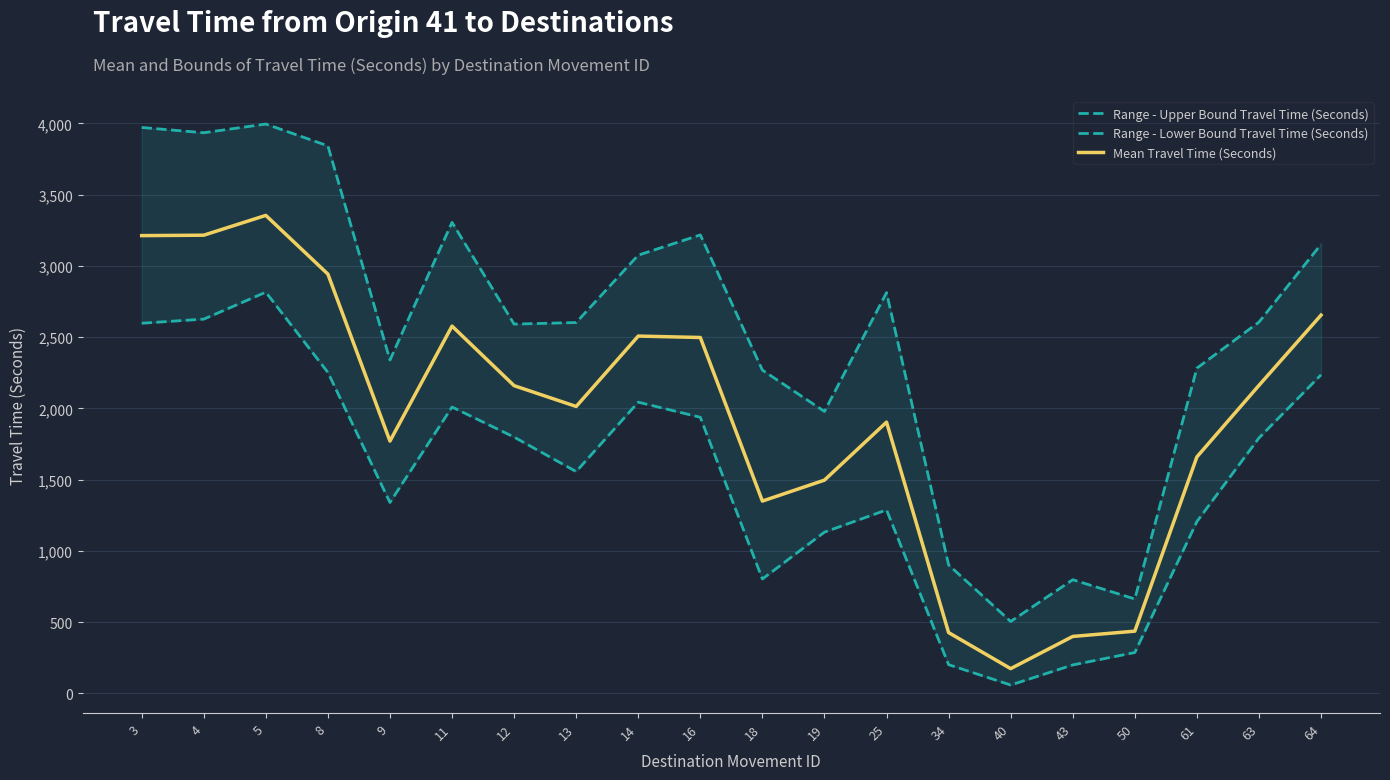

True or false: Mean Travel Time (Seconds) has a value of 2508 at 14.

True